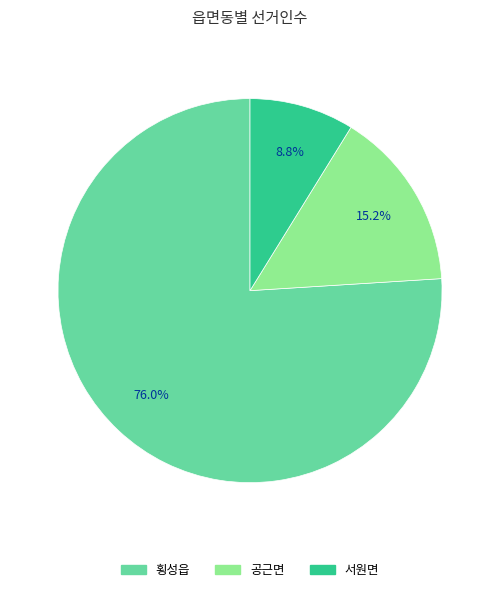

What percentage is NOT represented by 횡성읍?

24.0%